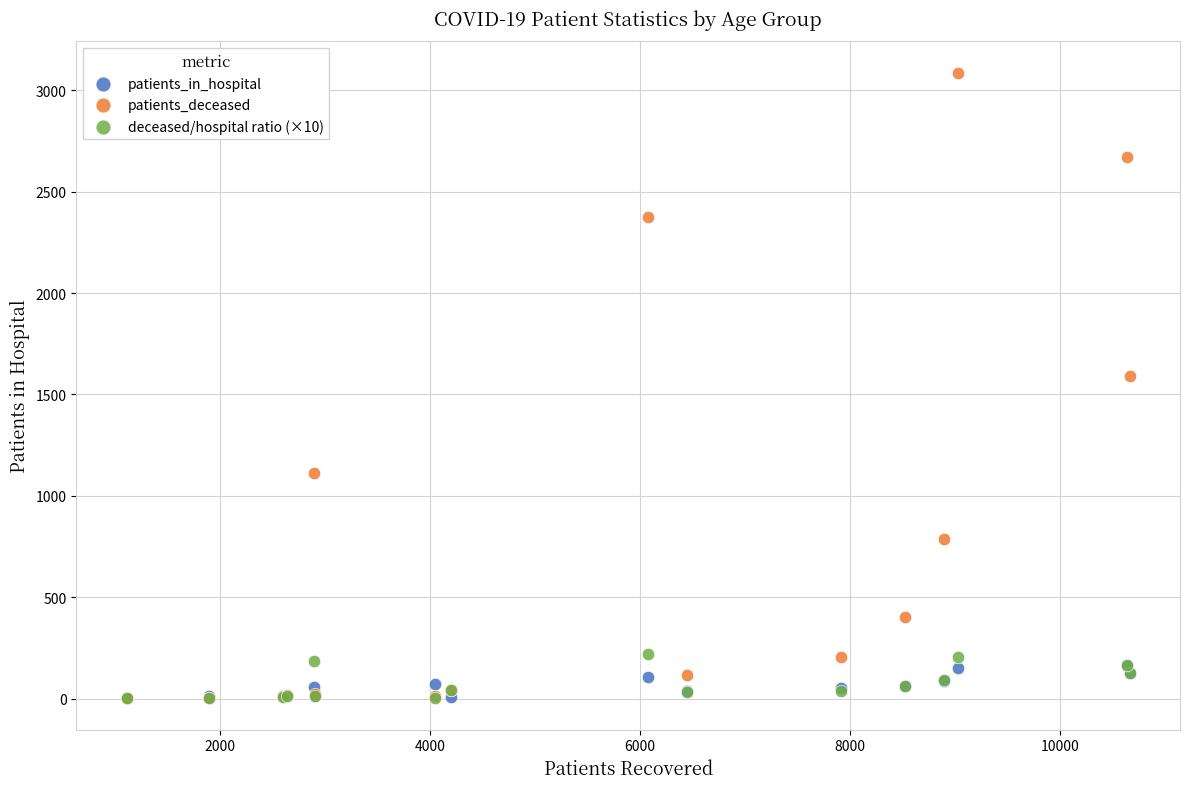

What are all the series names shown in the legend?

patients_in_hospital, patients_deceased, deceased/hospital ratio (×10)